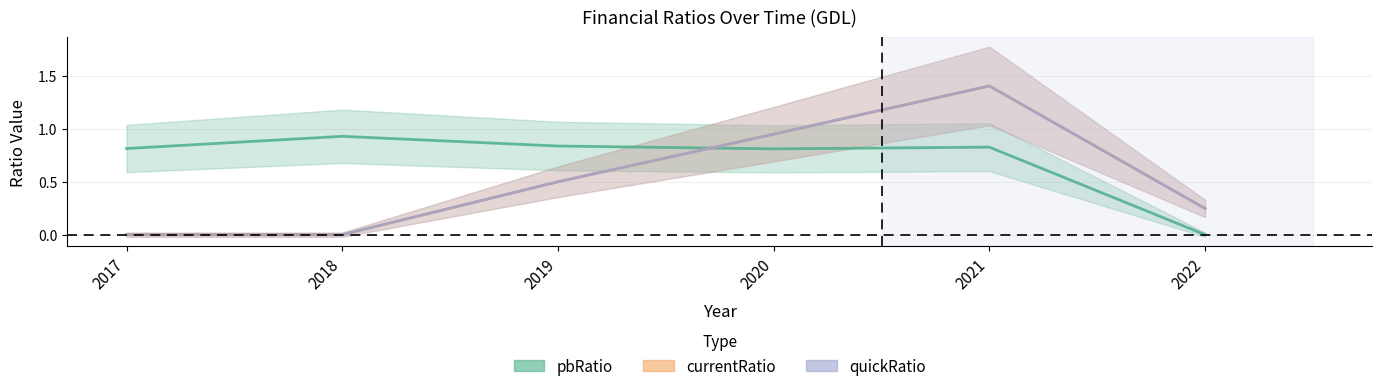

What value does the pbRatio series have at 2018?

0.9